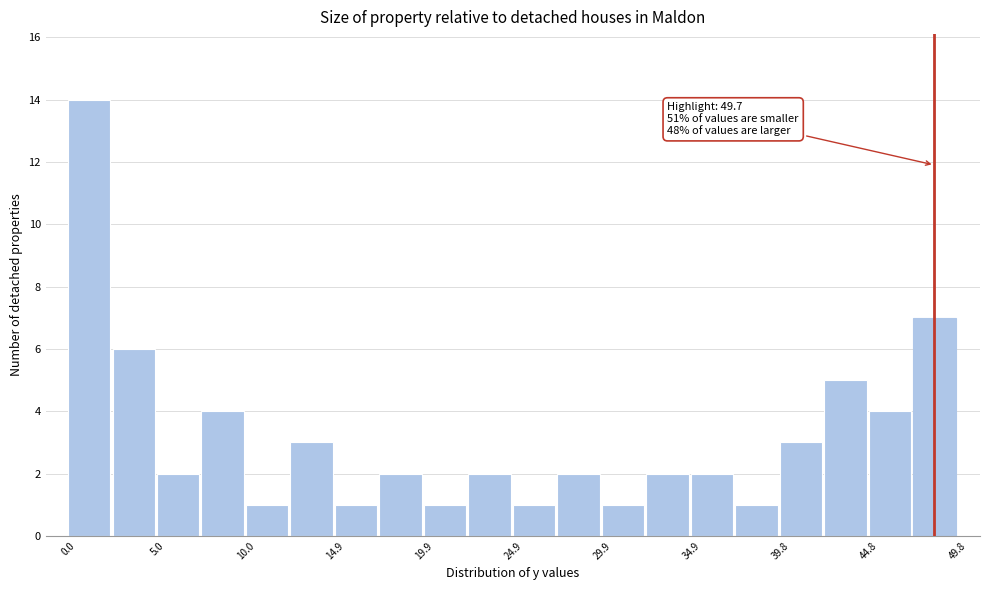

Which range on the x-axis has the tallest bar?

0.0 to 2.5